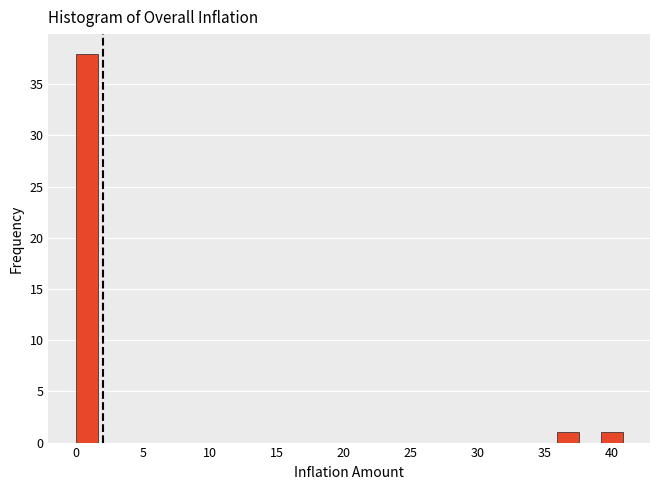

Around what value on the x-axis is the tallest bar? Give the approximate position of its centre, as read against the axis.

1.0